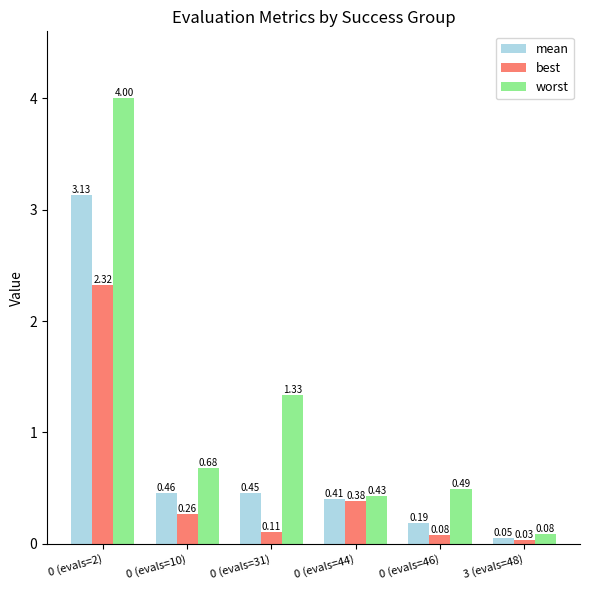

How many distinct data groups are displayed?

3